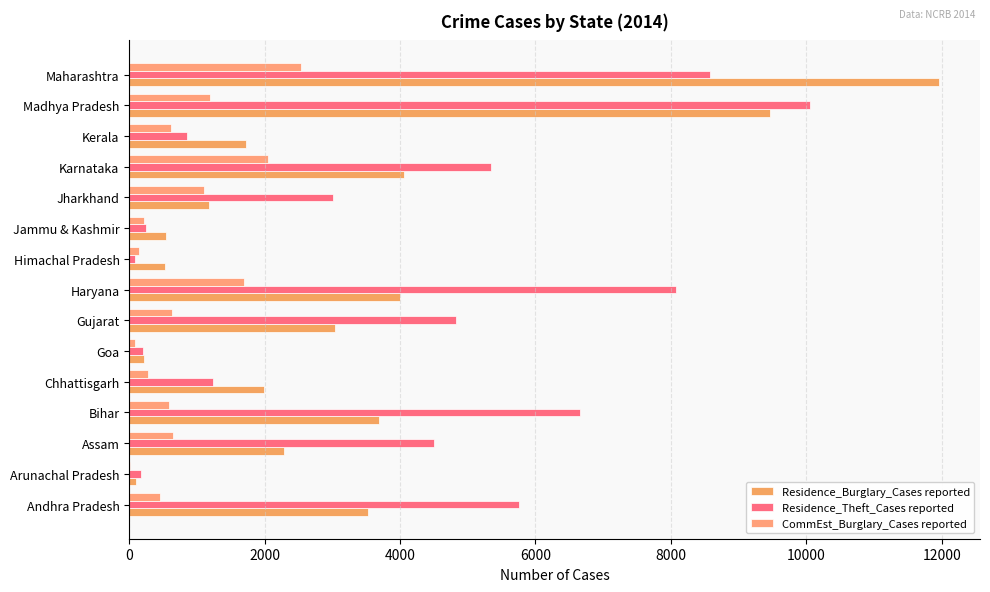

At which label is CommEst_Burglary_Cases reported closest to 1268?

Madhya Pradesh